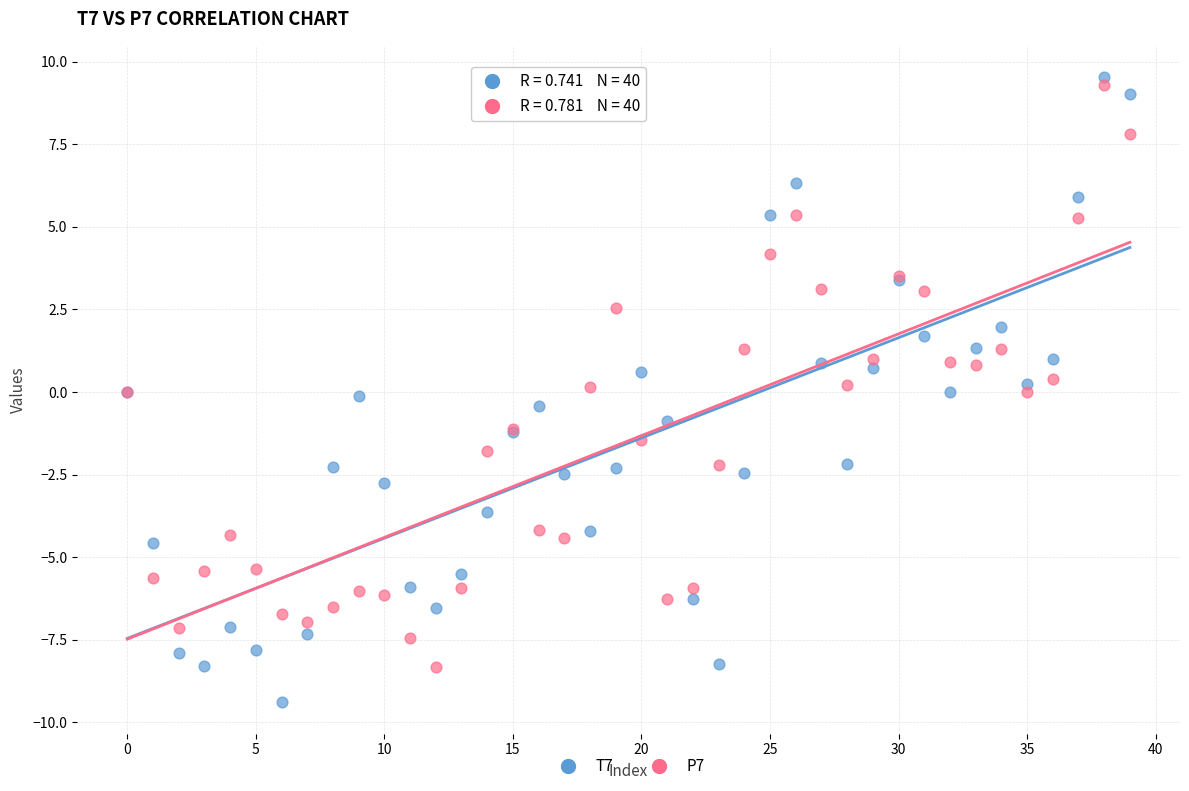

Which series has the widest spread of Y values?

T7